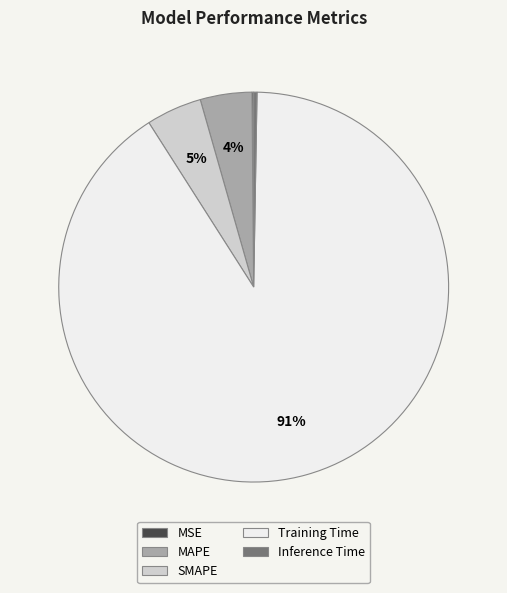

Is there a majority slice in this chart?

Yes